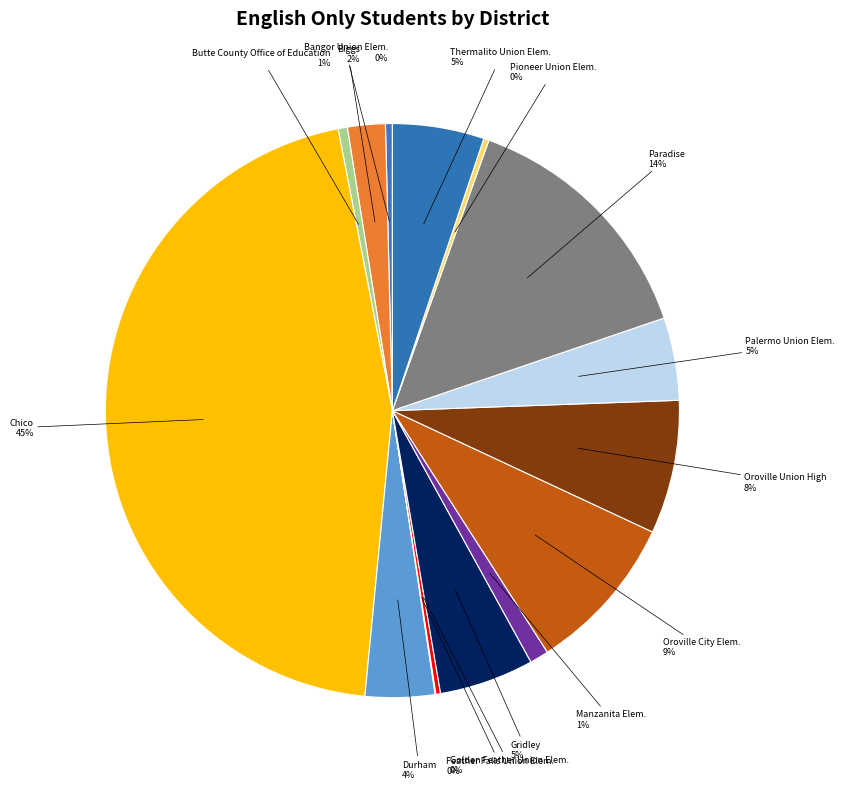

Which category has the biggest portion of the pie?

Chico Unified